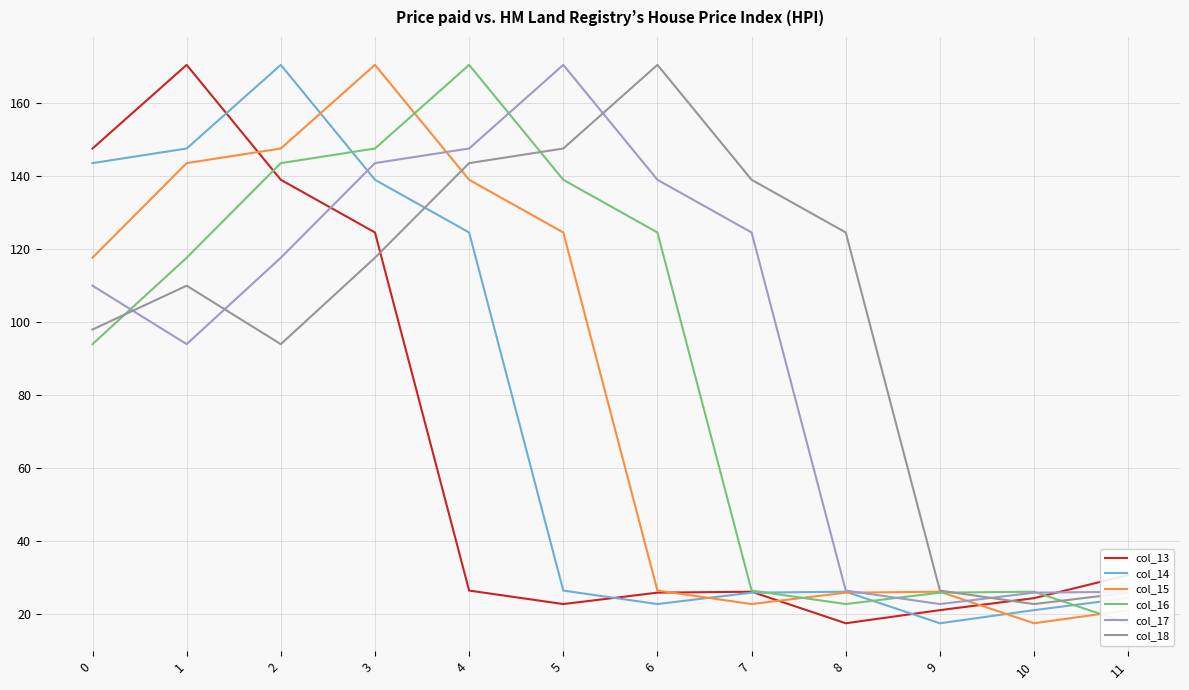

True or false: col_17 and col_14 cross at least once.

True